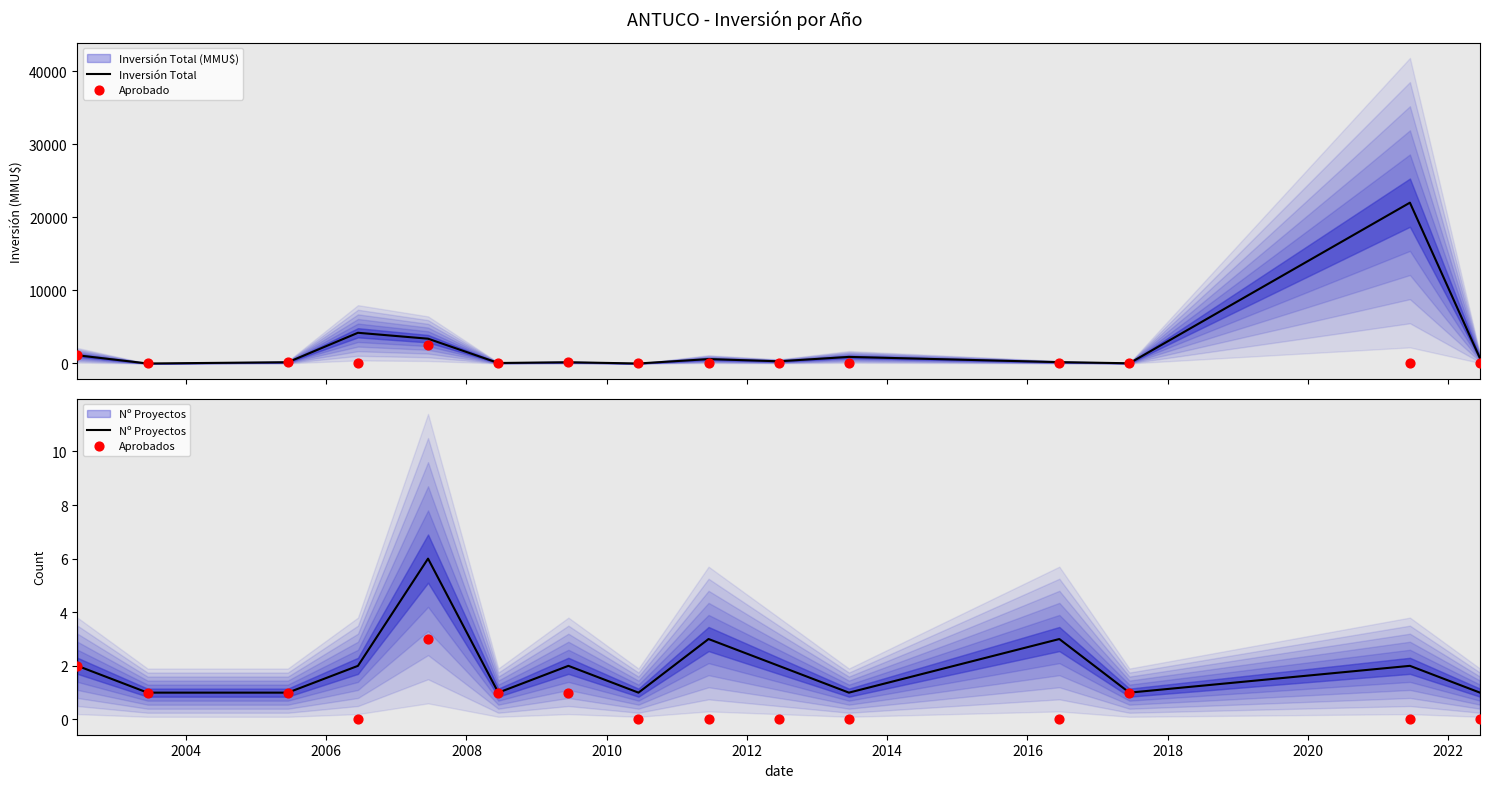

At how many categories does at least one series exceed 9416?

1